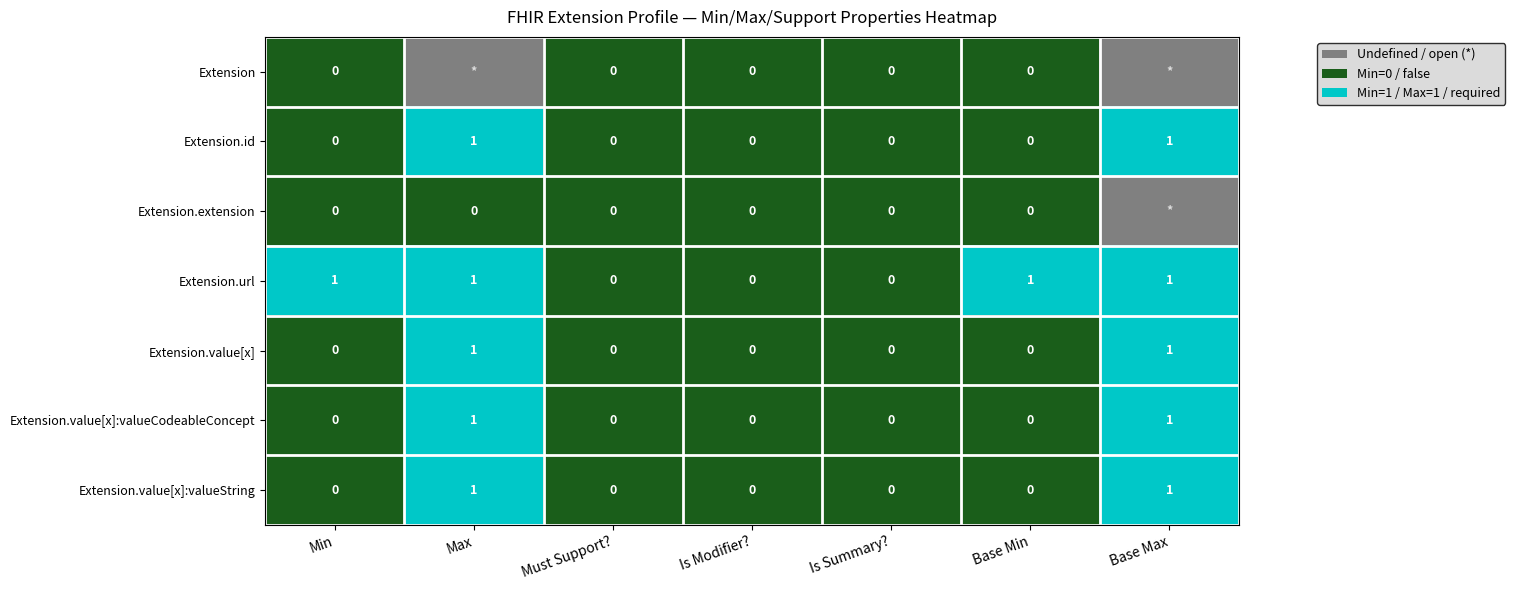

Count the Extension.url values in the range 0 to 1.

7